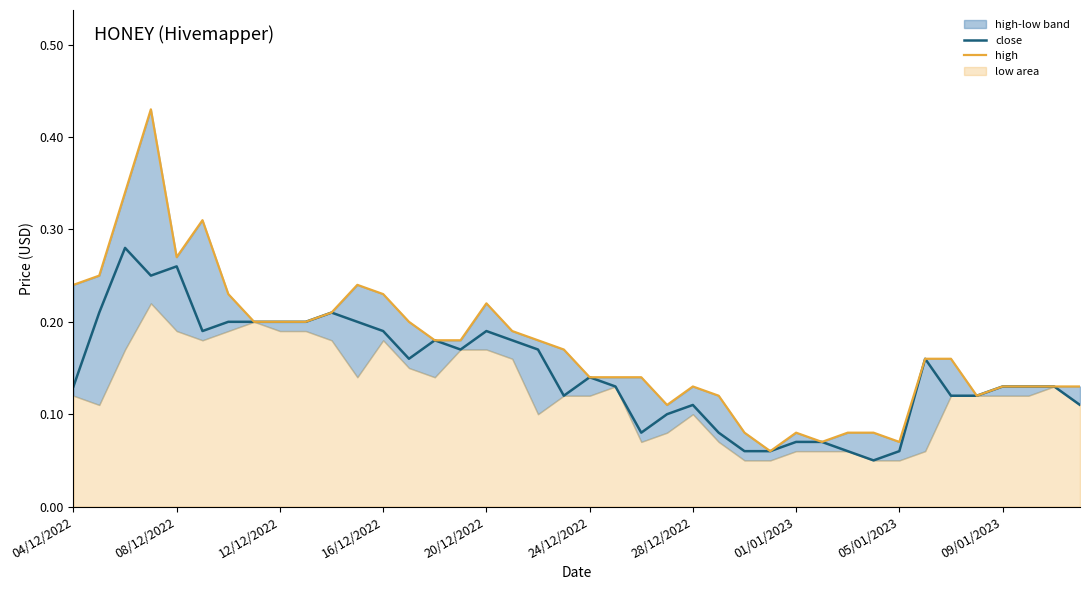

What is the value of the close point at the 15th from the left?

0.2